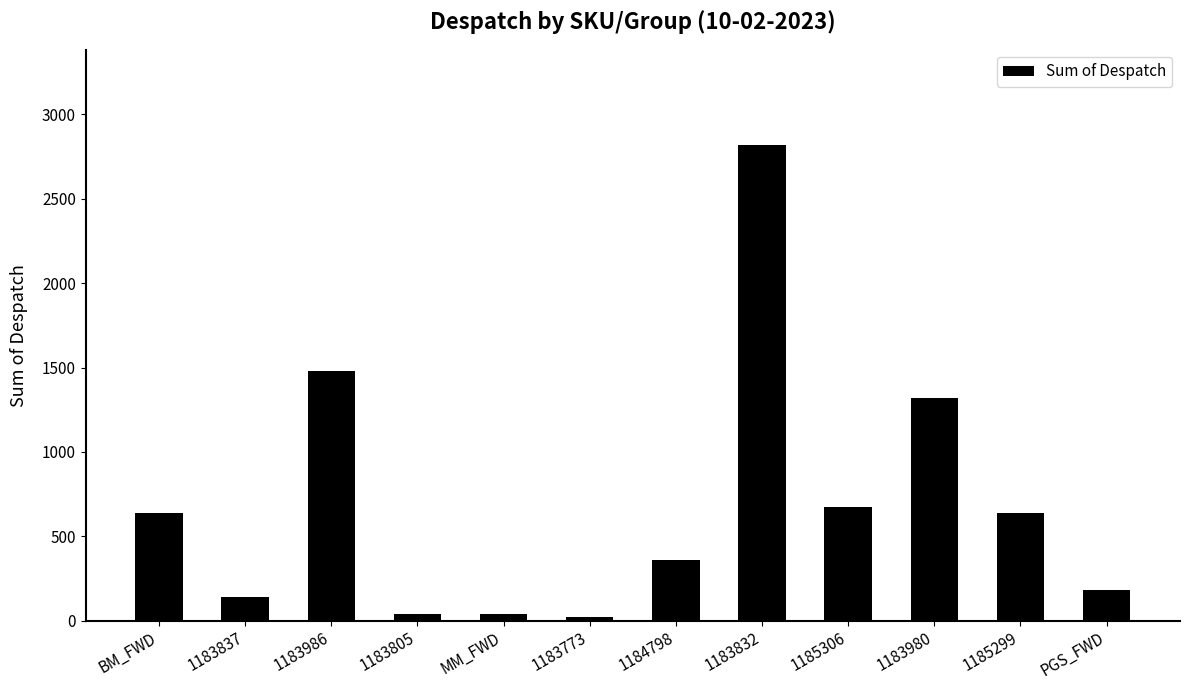

The value at 1183837 is 138. True or false?

True